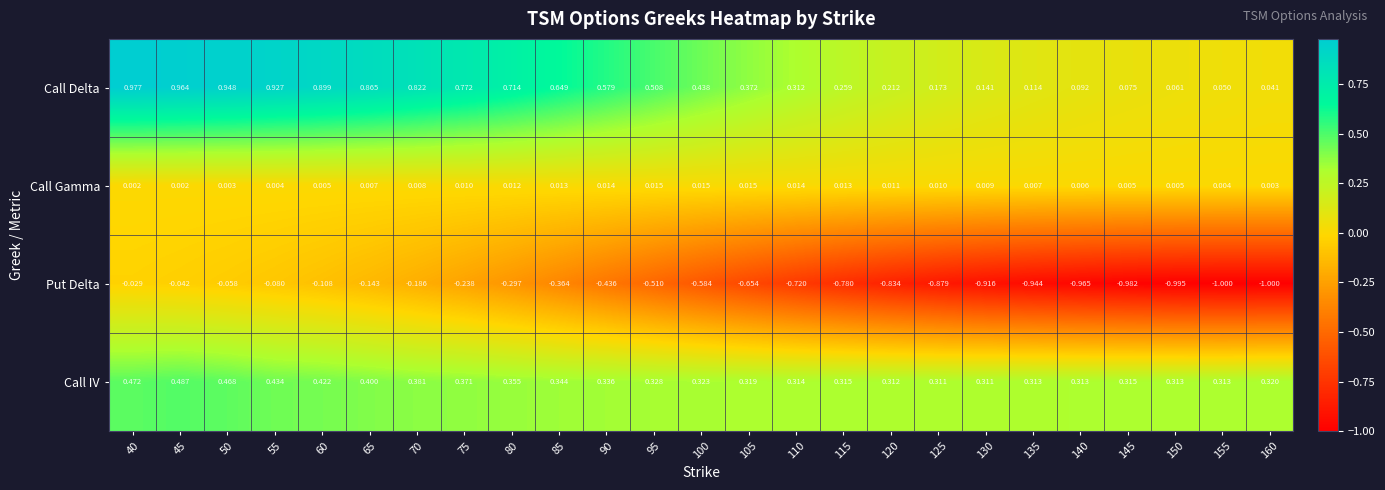

Is the value of Call Delta at 55 greater than the value of Call Gamma at 40?

Yes